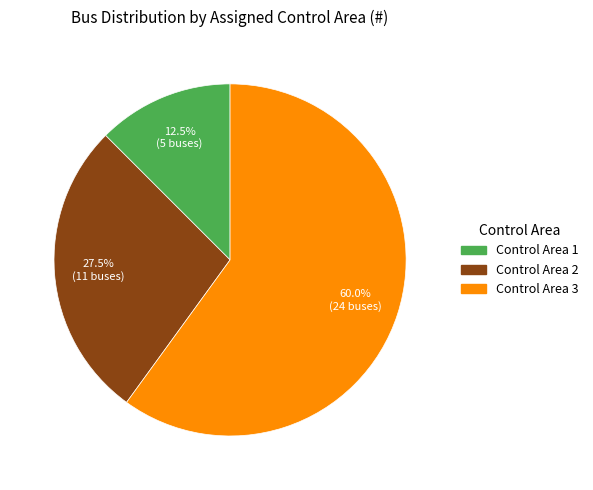

How many slices are in this pie chart?

3